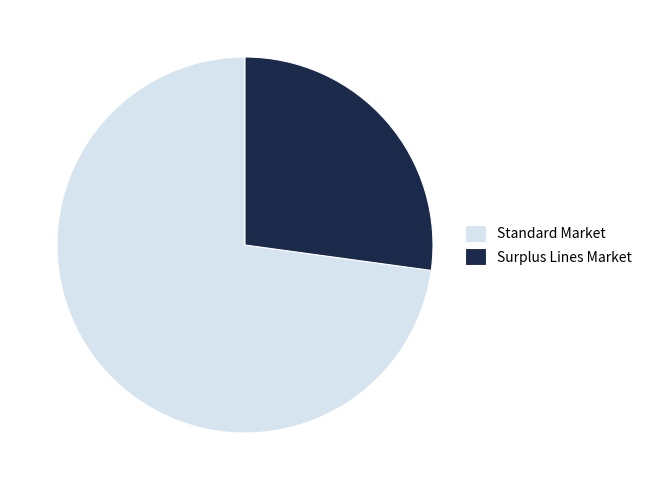

What is the ratio of the value at Standard Market to the value at Surplus Lines Market?

2.7